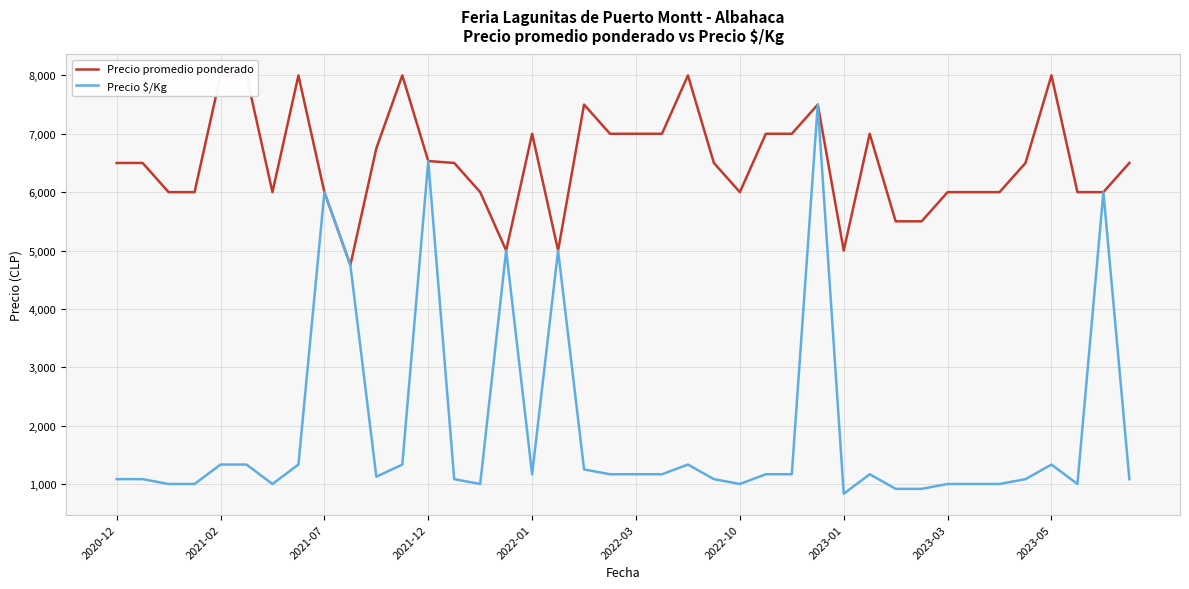

What is the label of the 40th point from the right?

2020-12